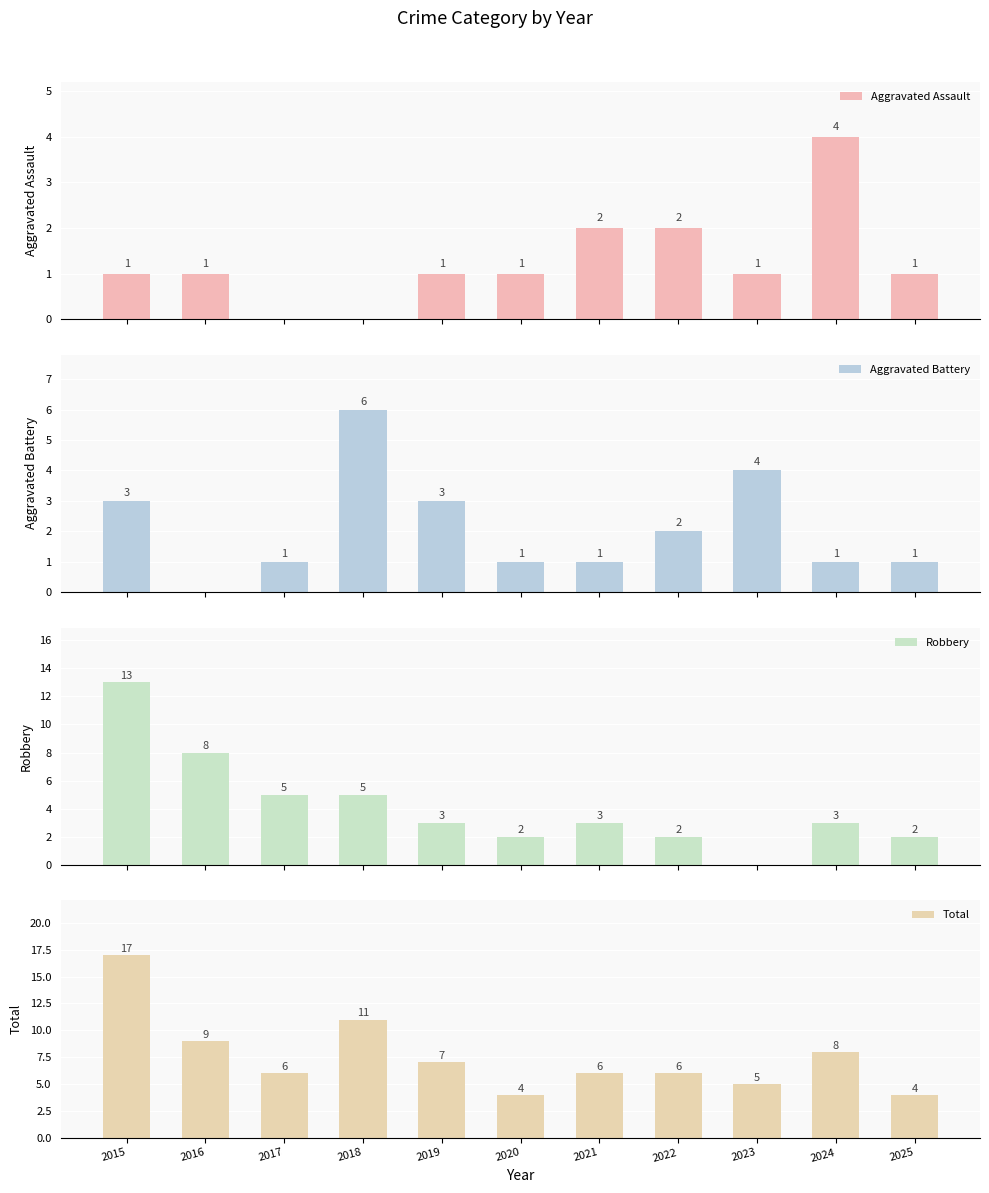

Which series has the largest total across all categories?

Total